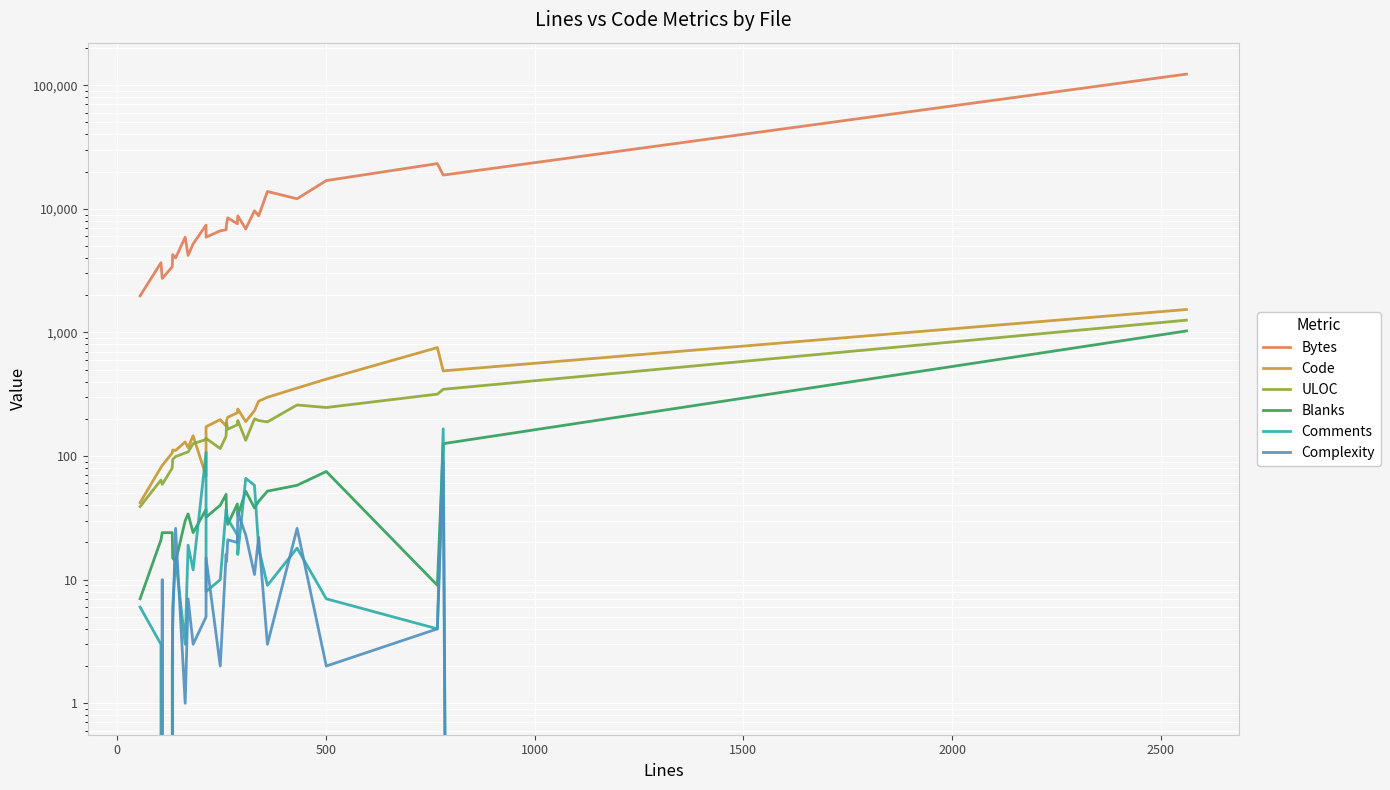

Which series has the largest total across all categories?

Bytes